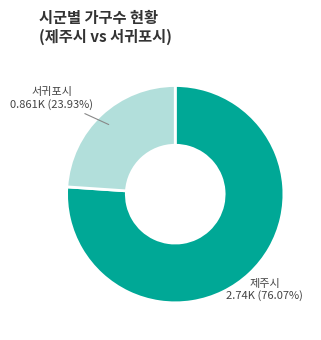

Is there a majority slice in this chart?

Yes